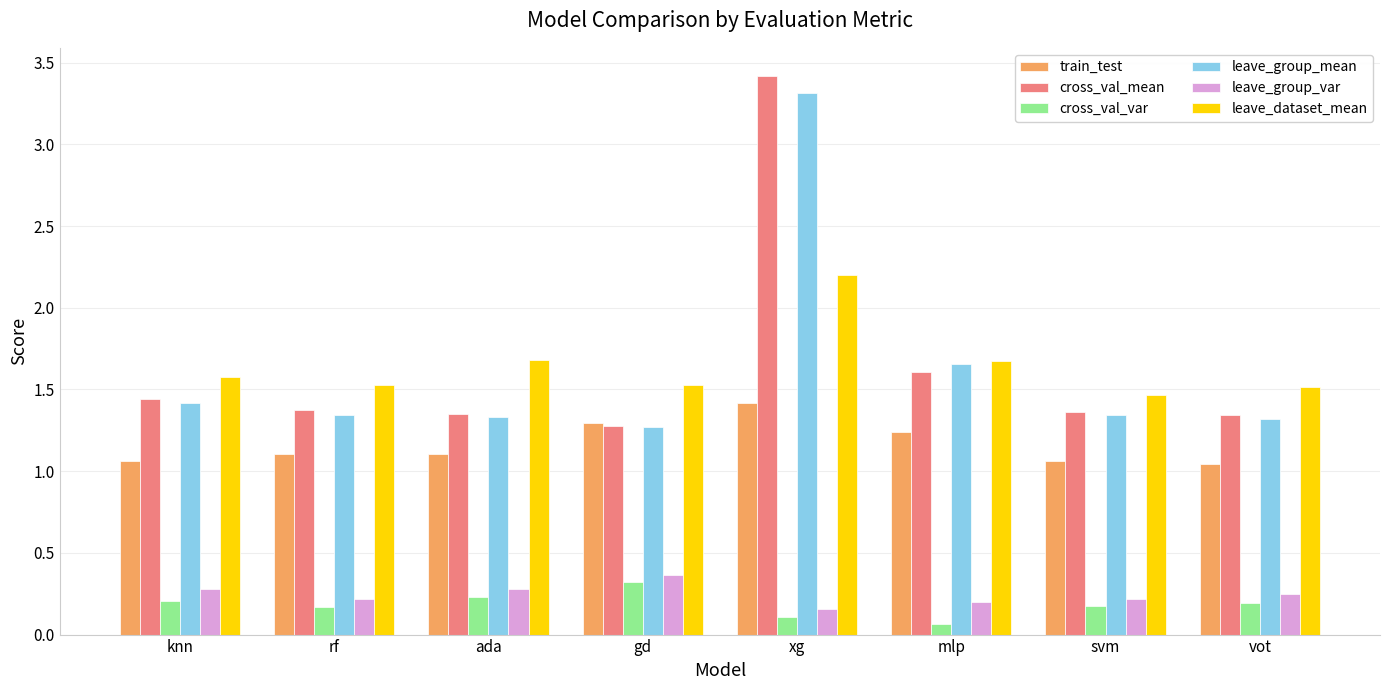

The cross_val_mean series shows 0.5 at knn. True or false?

False